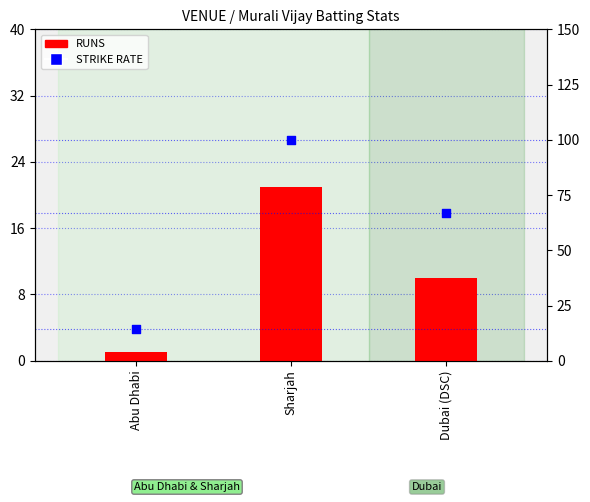

Which series reaches the maximum Y coordinate?

STRIKE RATE